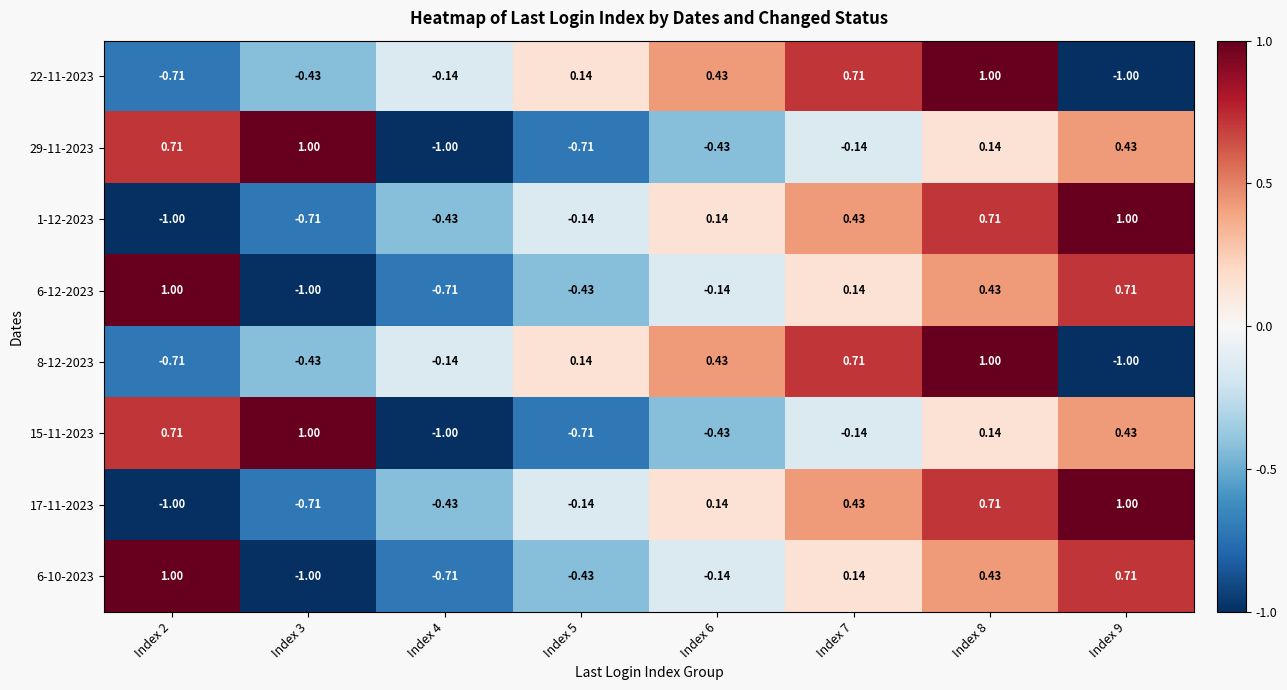

Is the value of 8-12-2023 at Index 5 greater than the value of 15-11-2023 at Index 9?

No